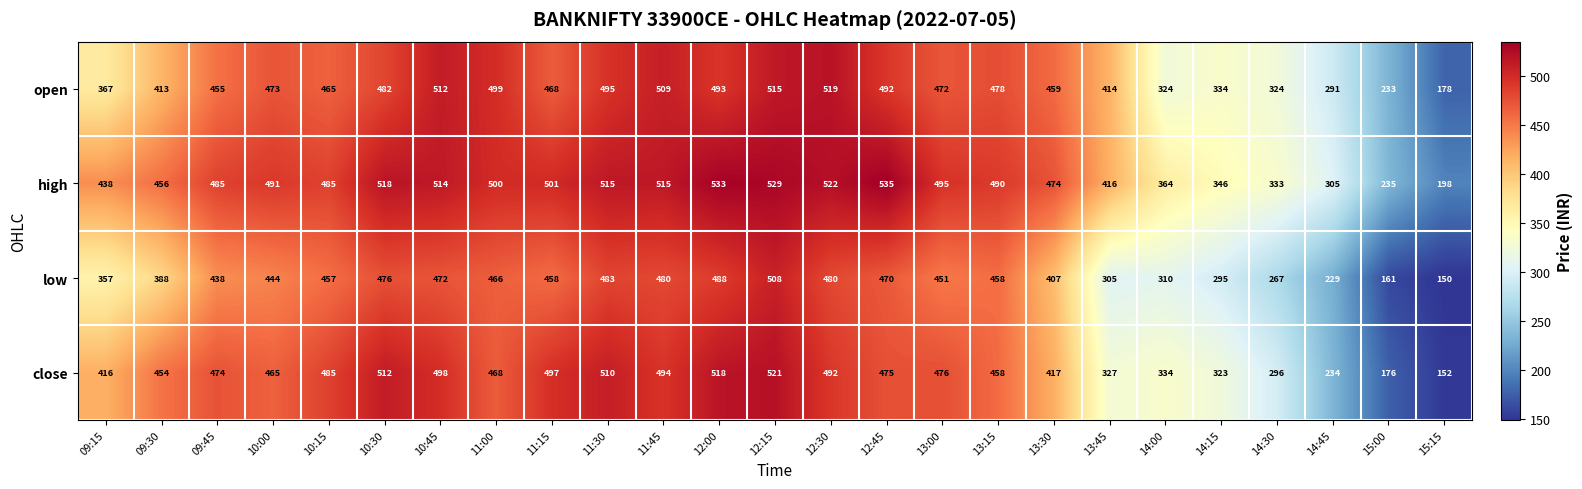

What is the approximate value of low at 13:45, to the nearest 5?

305